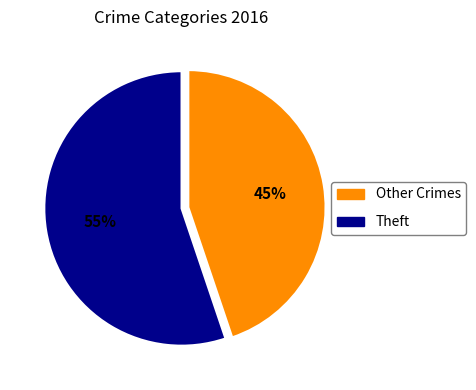

To the nearest percent, what is the average slice percentage?

50%